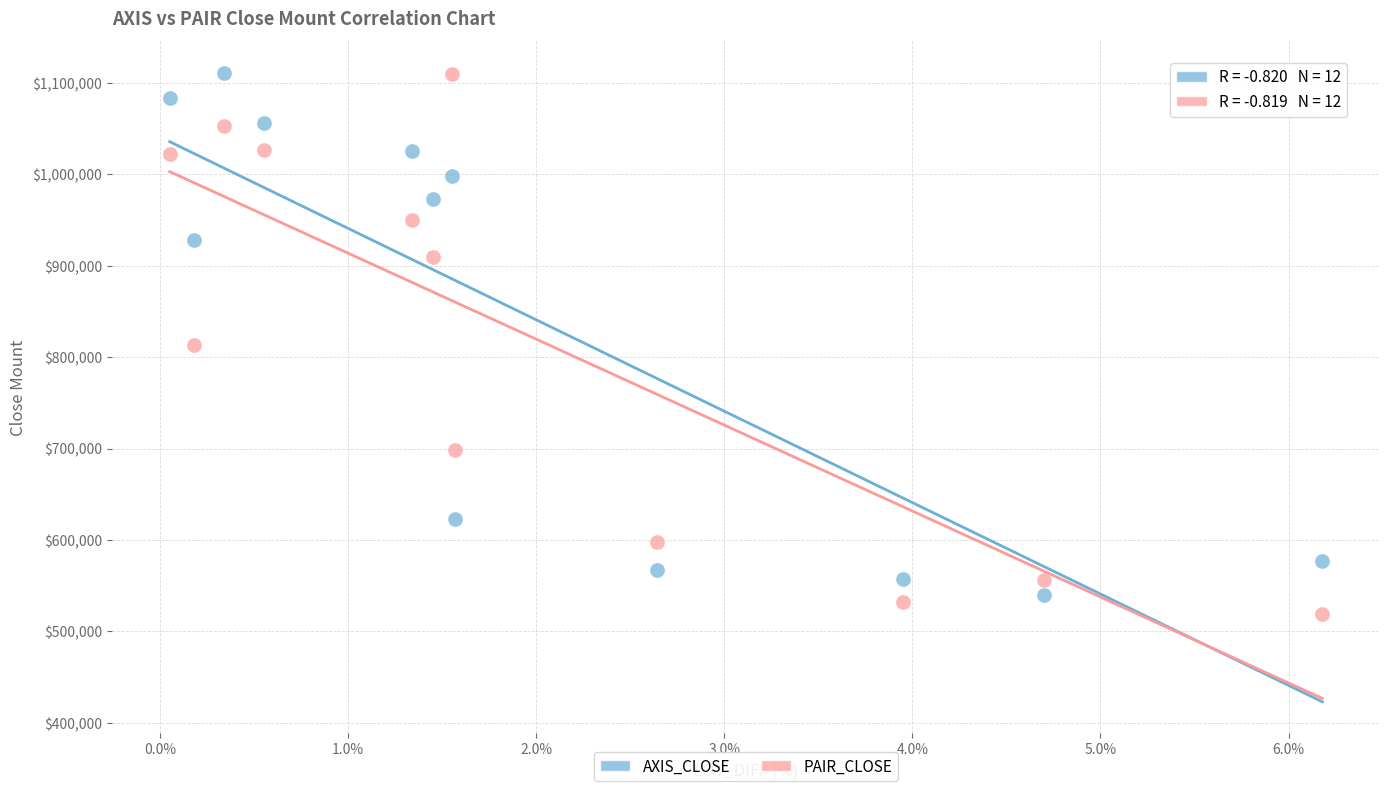

Across all data points, what is the range of Y values (max minus min)?

591800